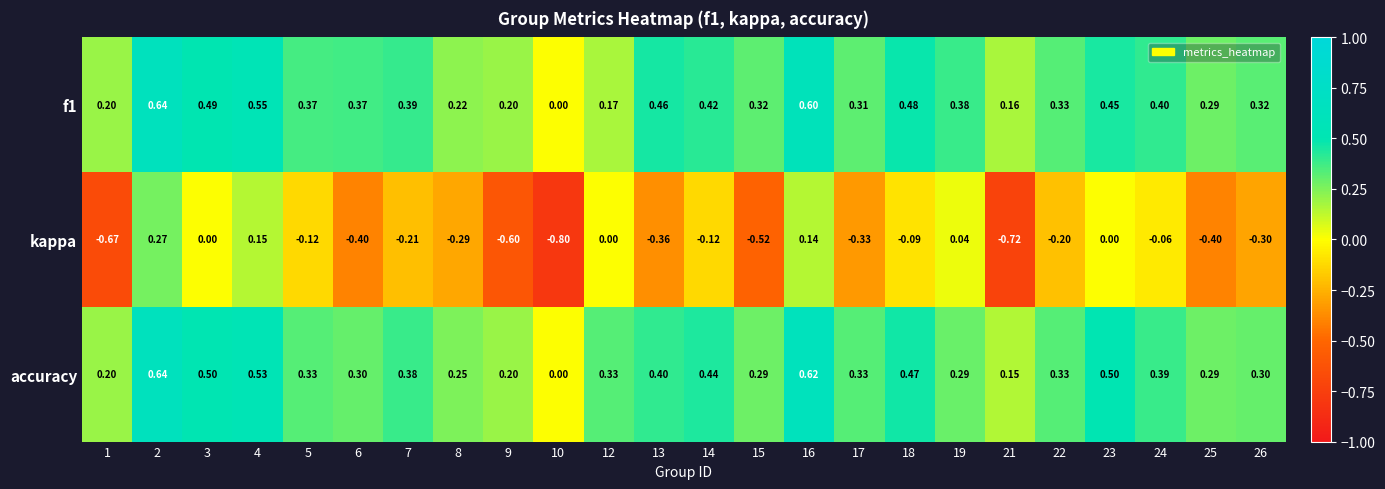

Which series has the largest range (max minus min)?

kappa